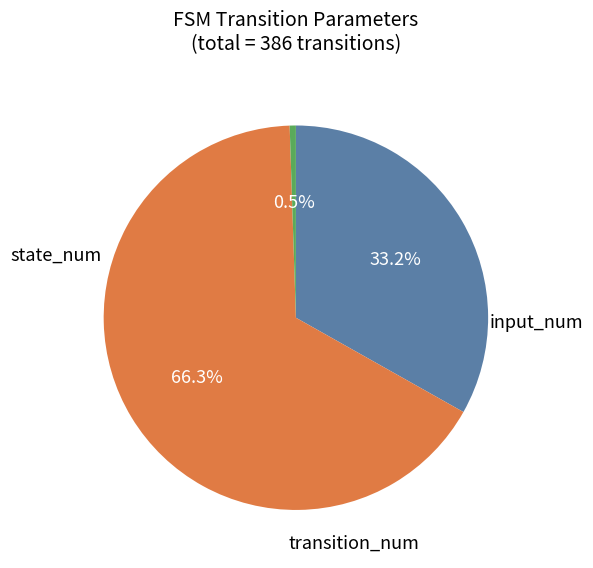

Is there any slice that represents more than half of the pie?

Yes